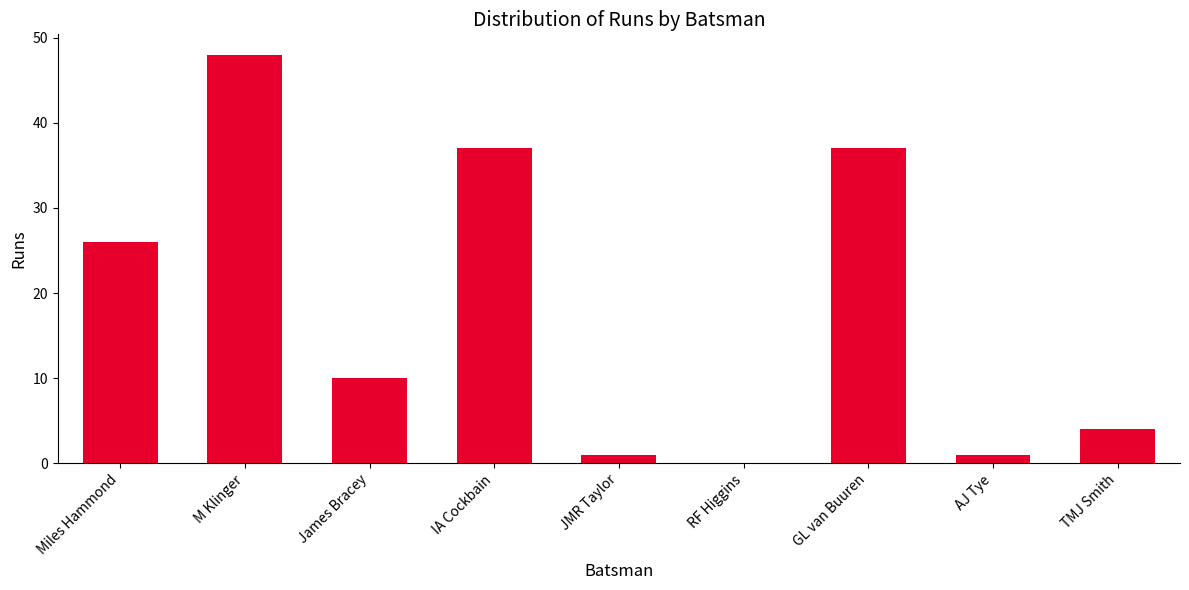

True or false: the data shows 67 at GL van Buuren.

False